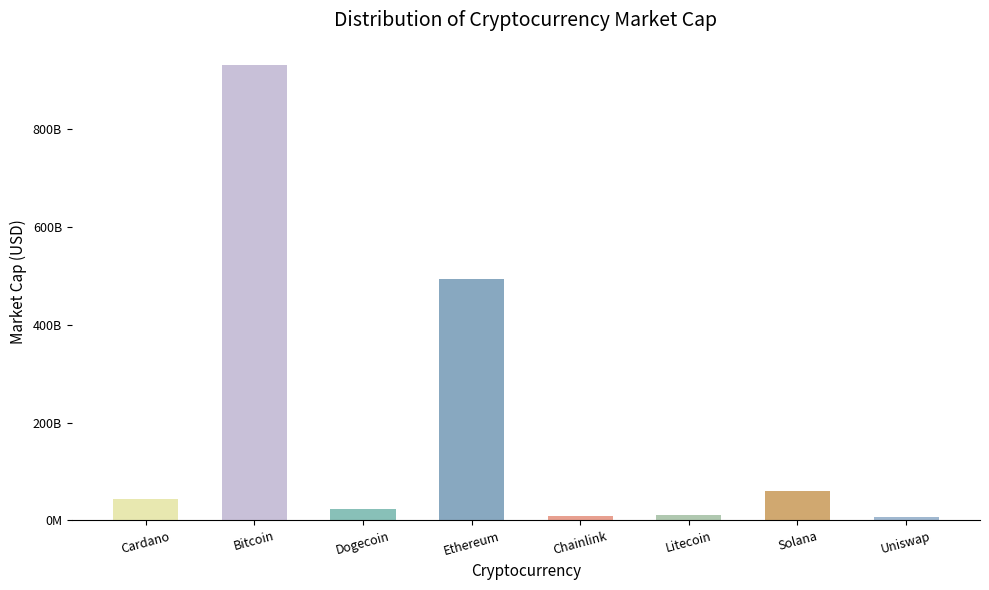

Does the chart contain any negative values?

No